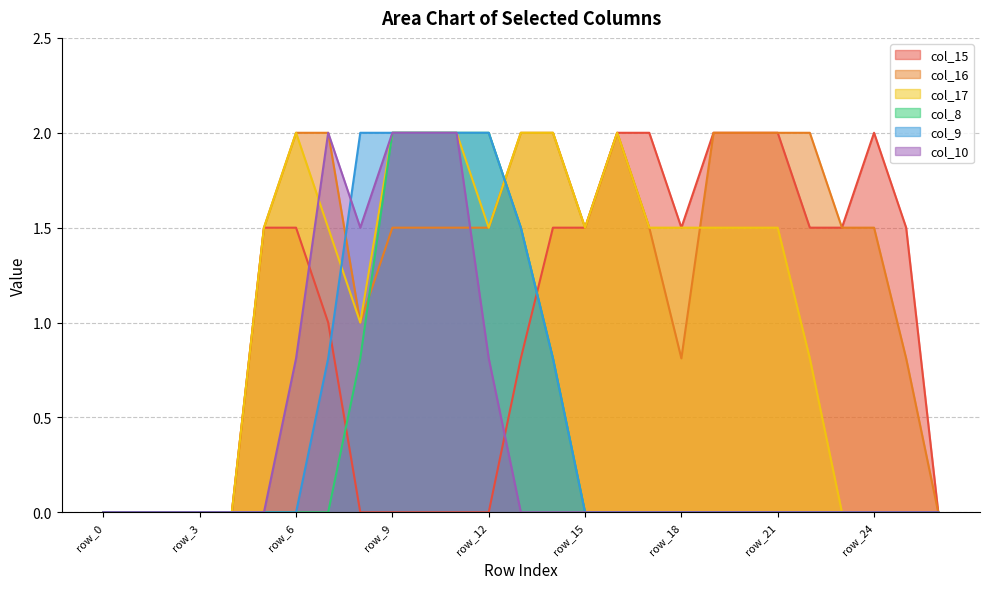

Rank the categories by col_8 value from highest to lowest.

row_9, row_10, row_11, row_12, row_13, row_8, row_14, row_0, row_1, row_2, row_3, row_4, row_5, row_6, row_7, row_15, row_16, row_17, row_18, row_19, row_20, row_21, row_22, row_23, row_24, row_25, row_26